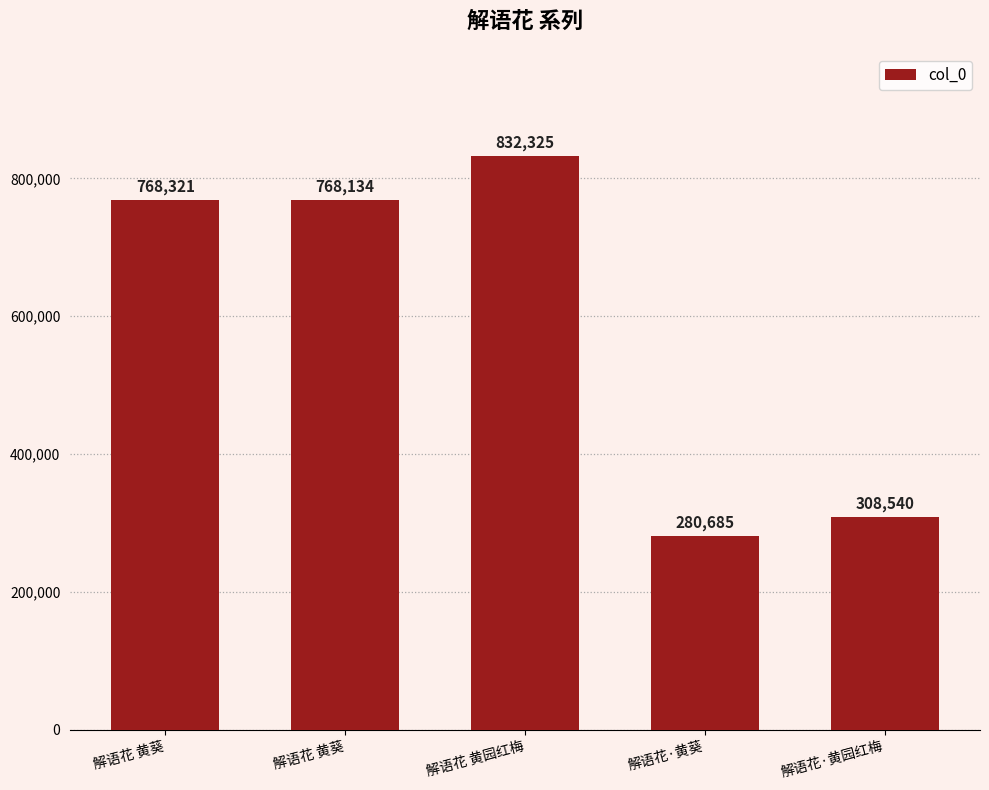

What is the difference between the maximum and minimum values?

551640